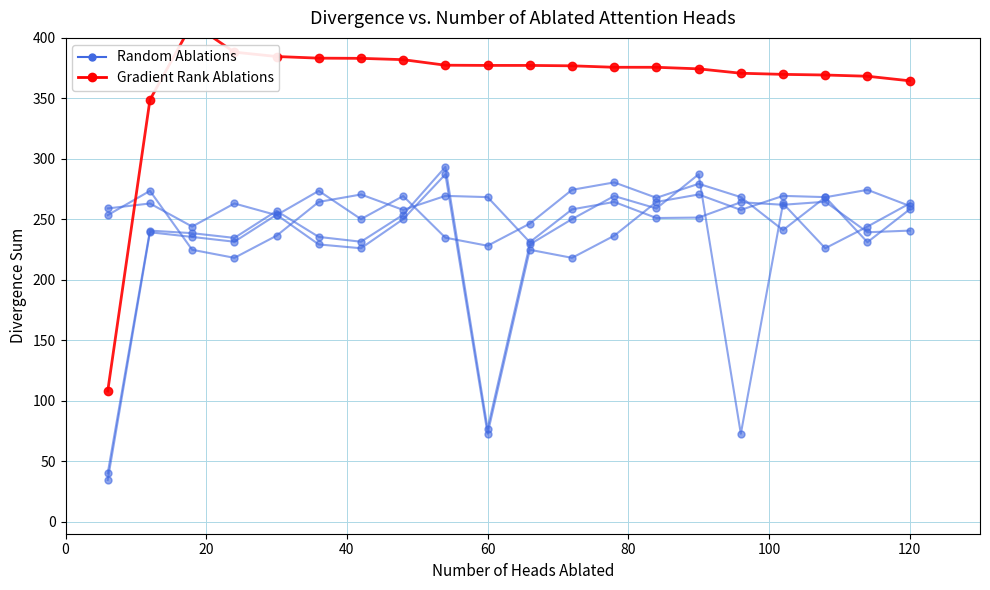

List the series in order of their overall mean, lowest first.

Random Ablations, Gradient Rank Ablations